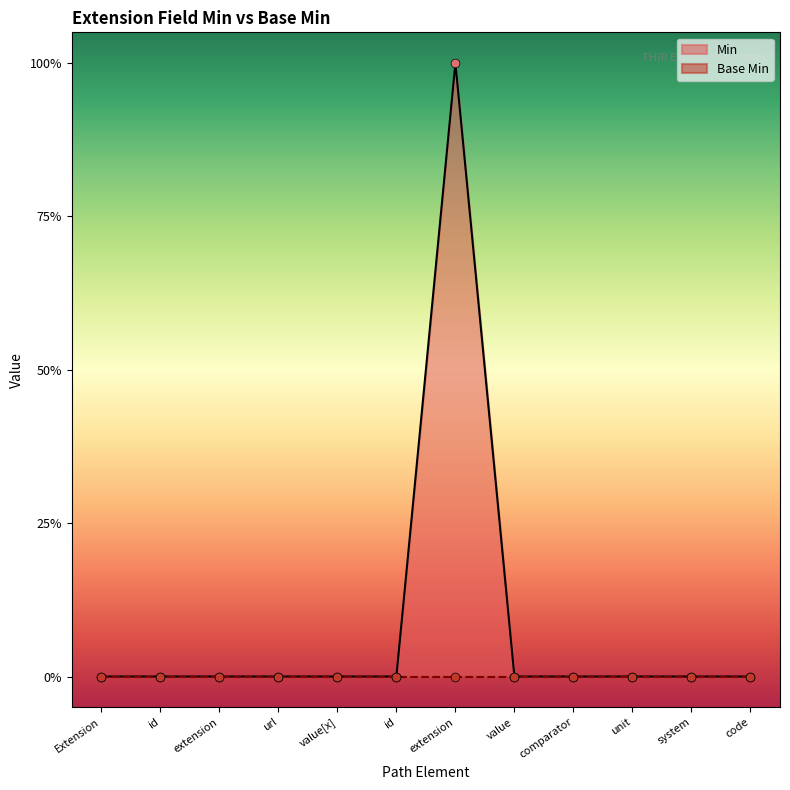

Which has a higher value, code or id?

code